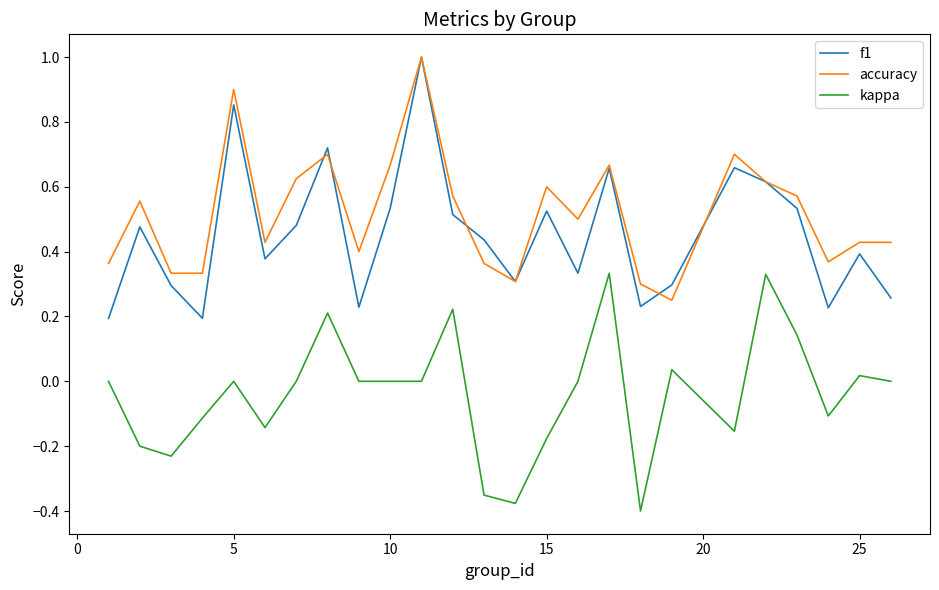

True or false: kappa and accuracy cross at least once.

False